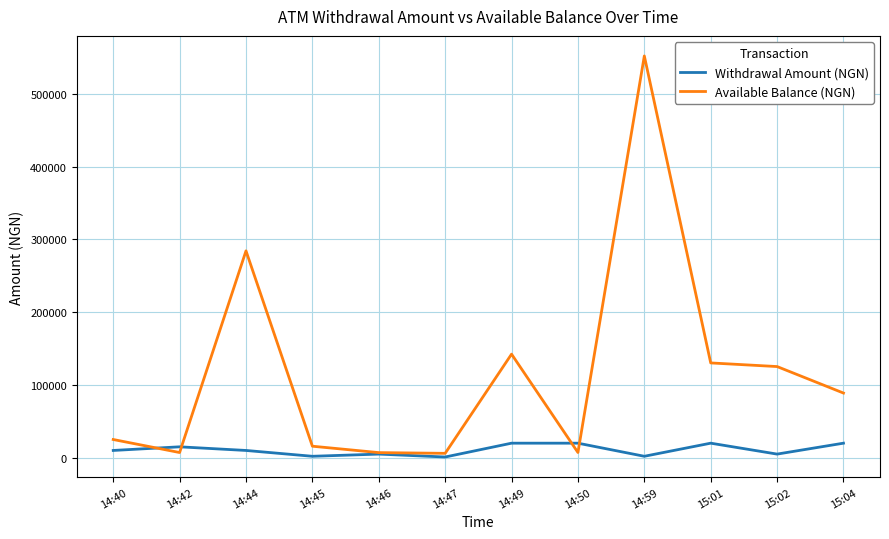

What is the smallest value displayed?

1000.0